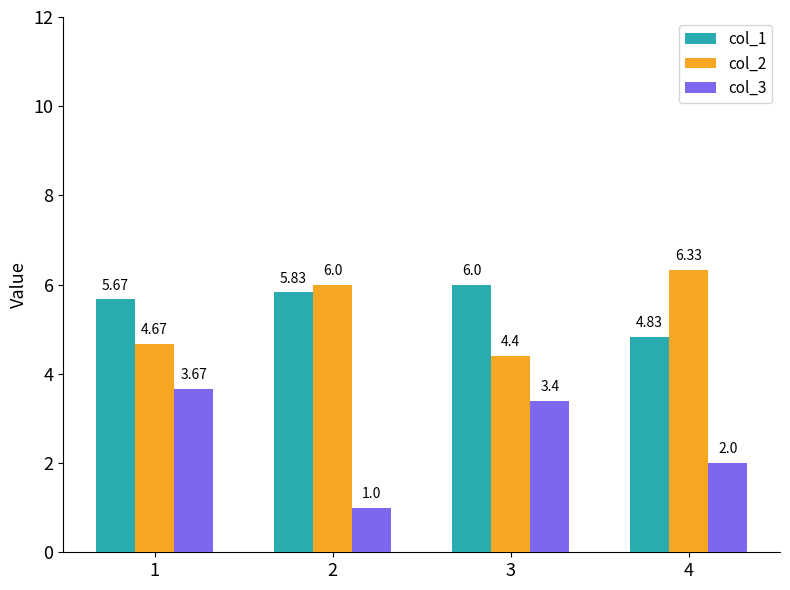

What is the difference between the maximum and minimum values in the col_2 series?

1.9